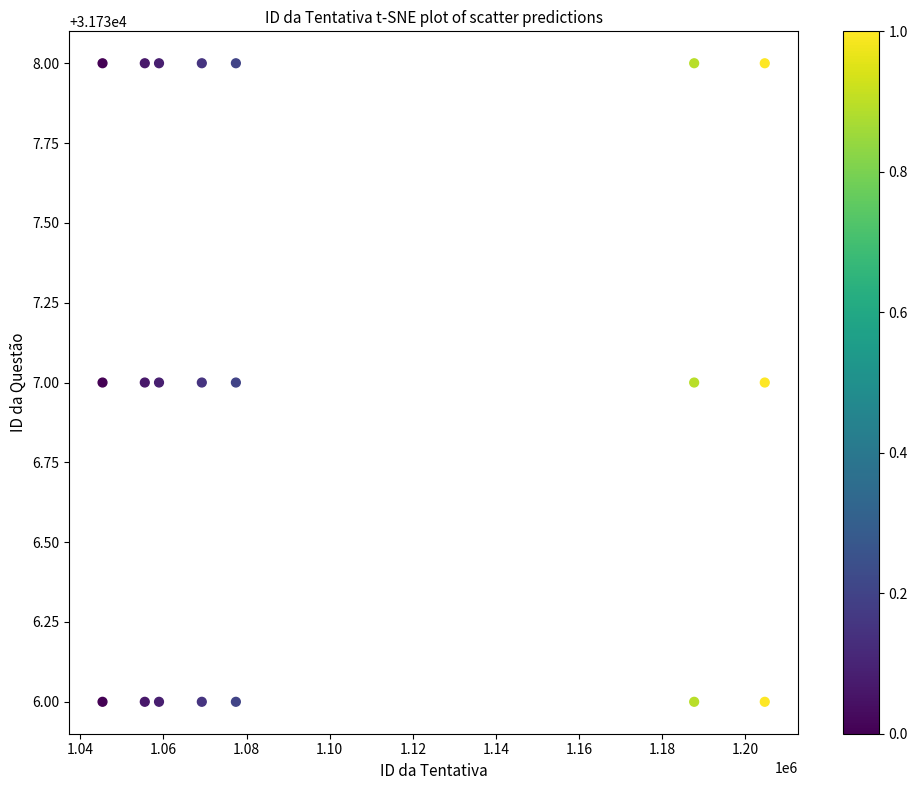

What is the range of X values (max minus min)?

159289